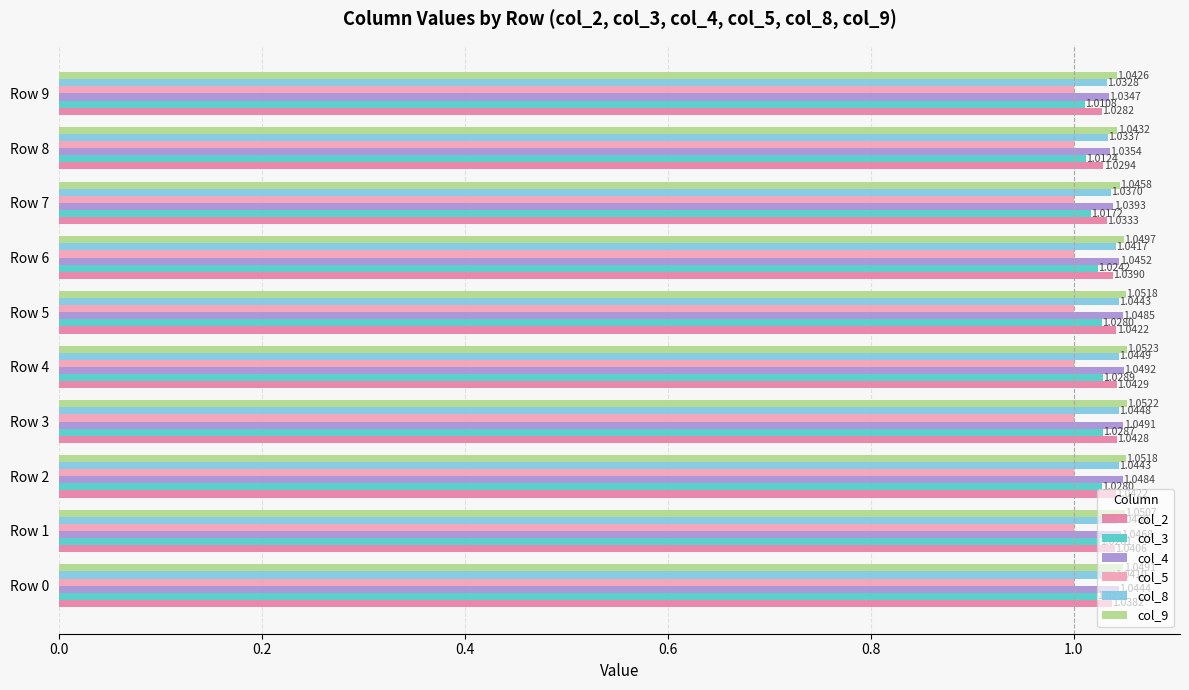

What is the minimum value for col_2?

1.0